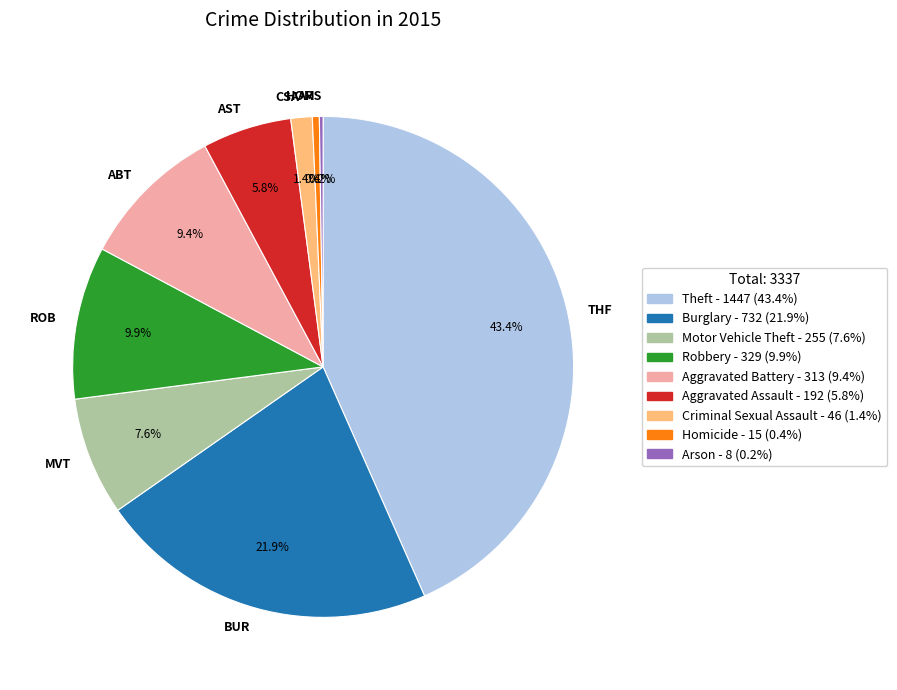

Is BUR the majority of the pie?

No